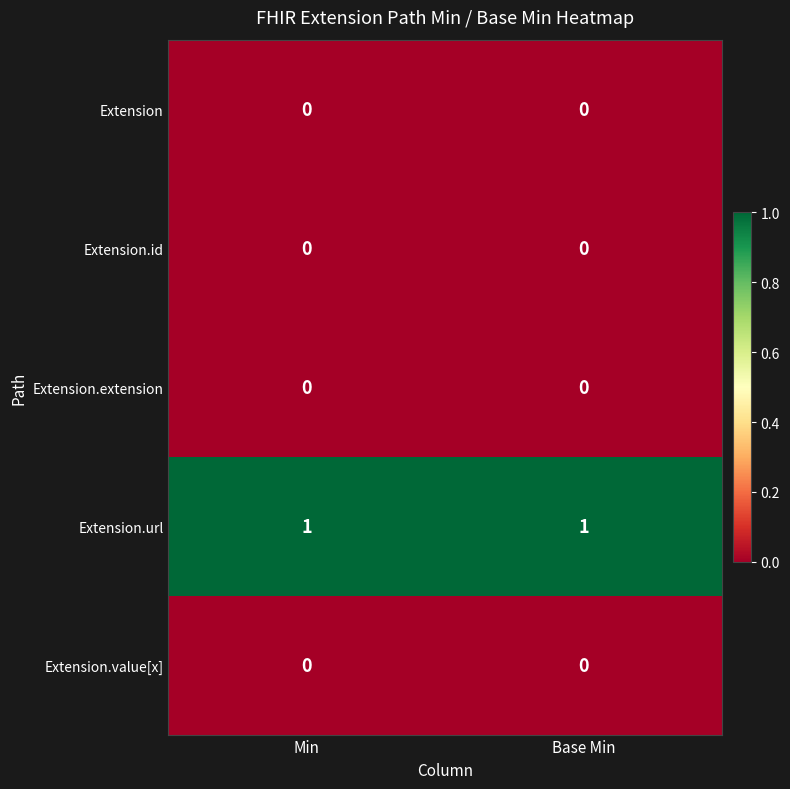

Reading left to right, extract all data points from this chart.

Extension: 0	0
Extension.id: 0	0
Extension.extension: 0	0
Extension.url: 1	1
Extension.value[x]: 0	0